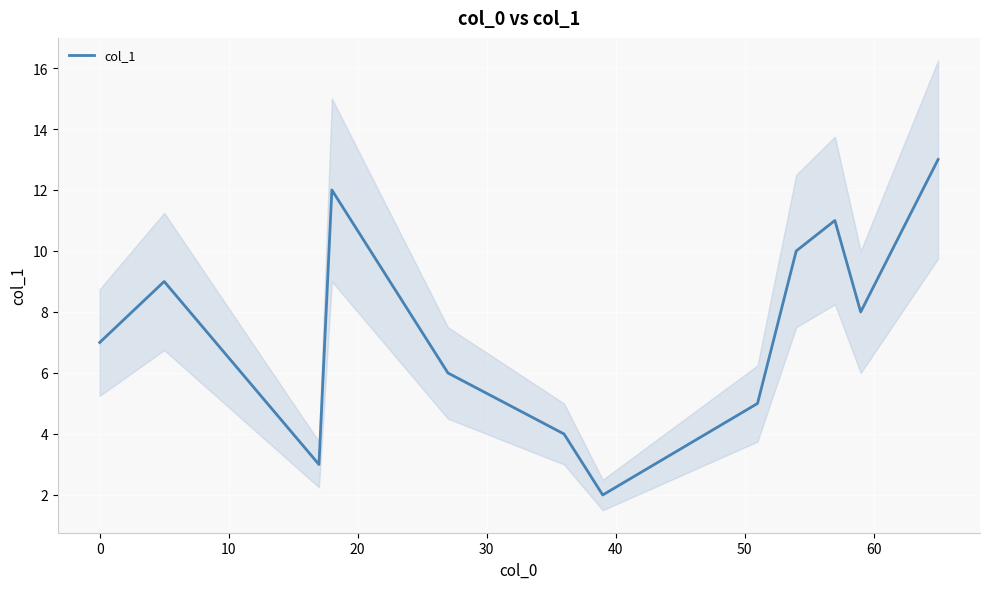

What is the highest value of the col_1 series?

13